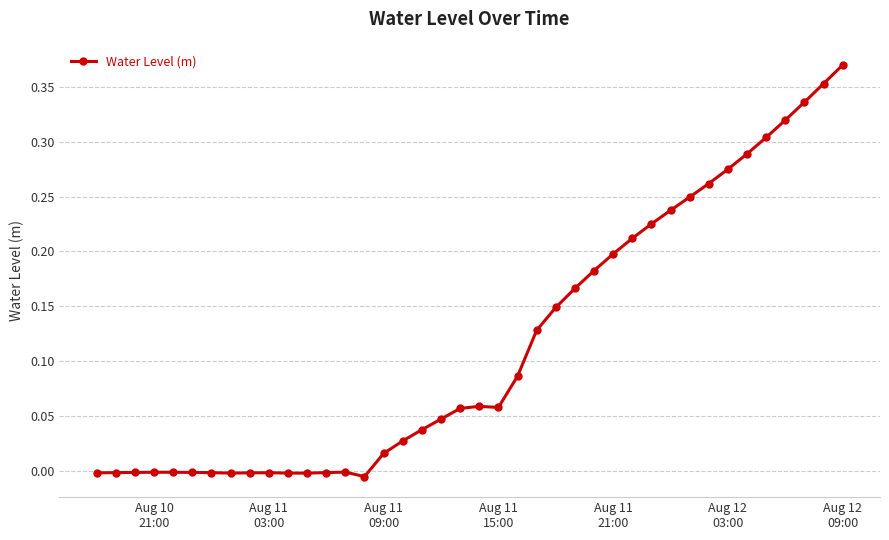

What is the sum of all values?

4.6